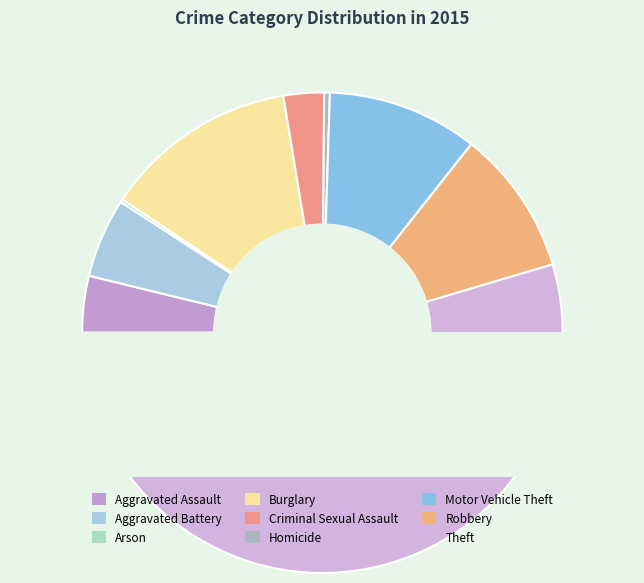

Is it true that Arson is 1% of the pie?

False